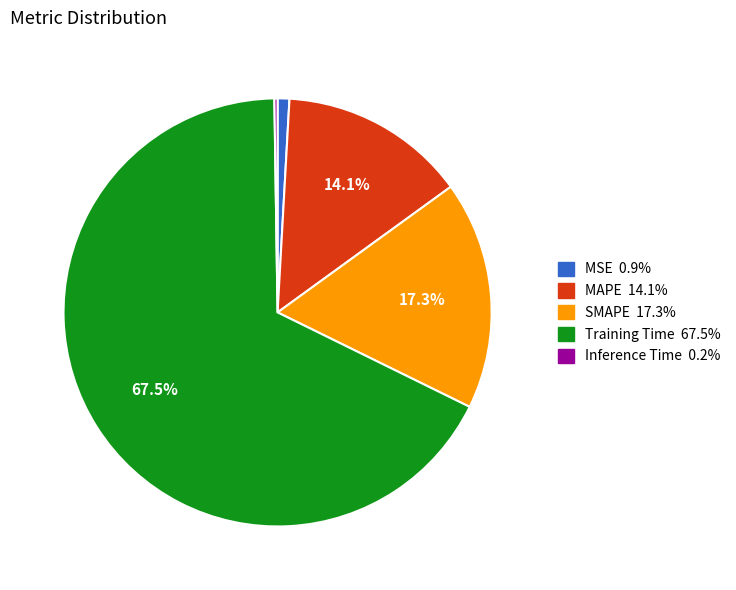

Between MAPE and Training Time, which is larger?

Training Time